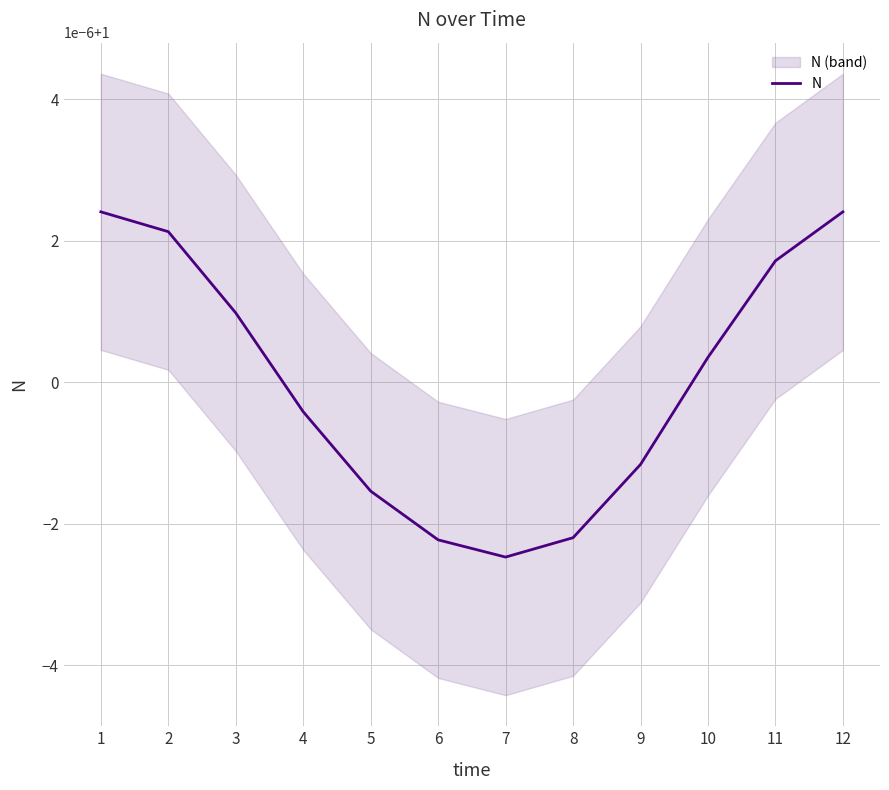

What is the greatest value displayed?

1.0